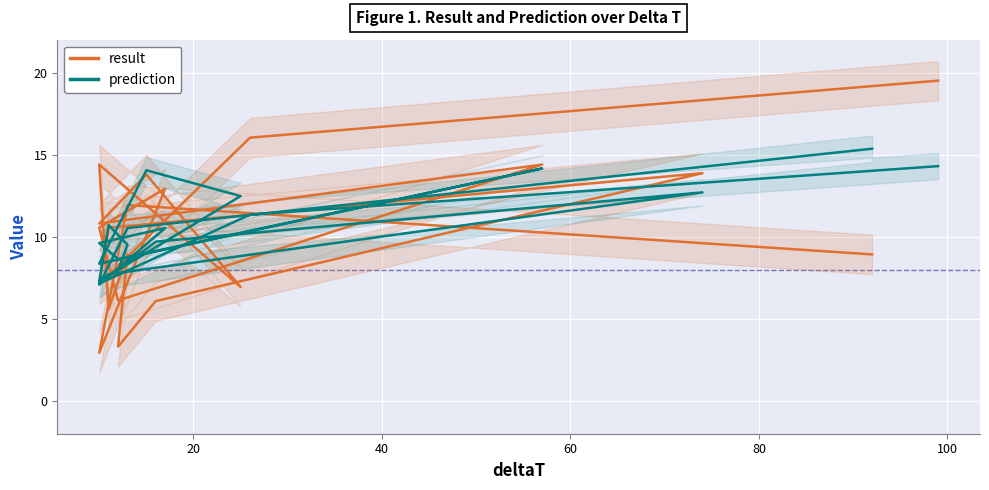

Is this an area chart (filled region under the line)?

No